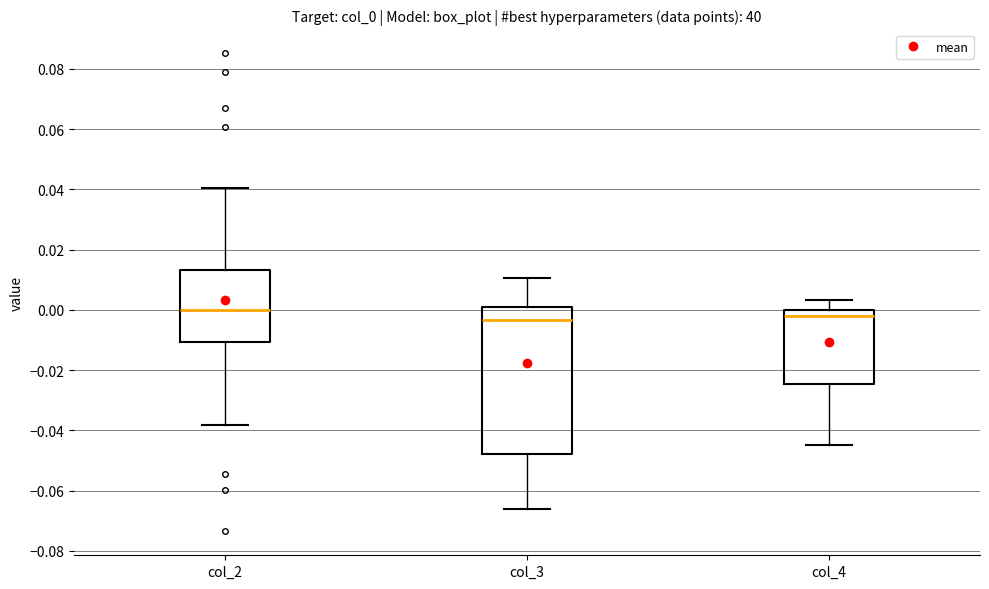

Which box is the tallest, from its lower edge to its upper edge?

col_3